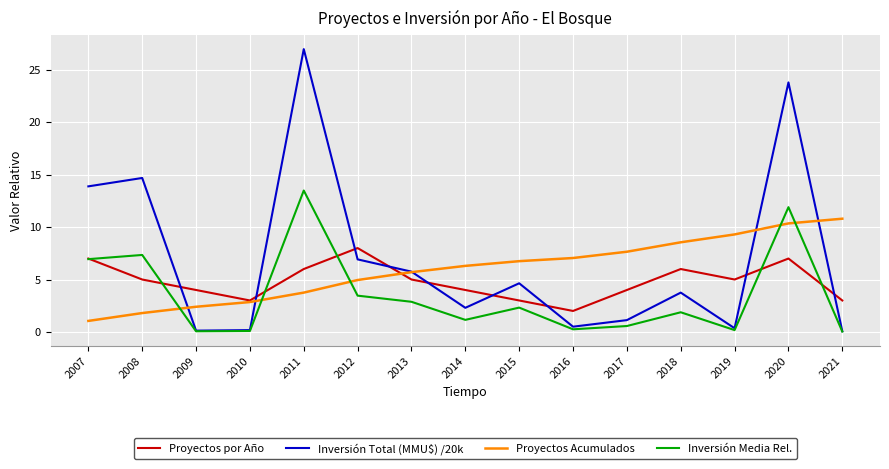

True or false: Proyectos Acumulados and Inversión Media Rel. cross at least once.

True